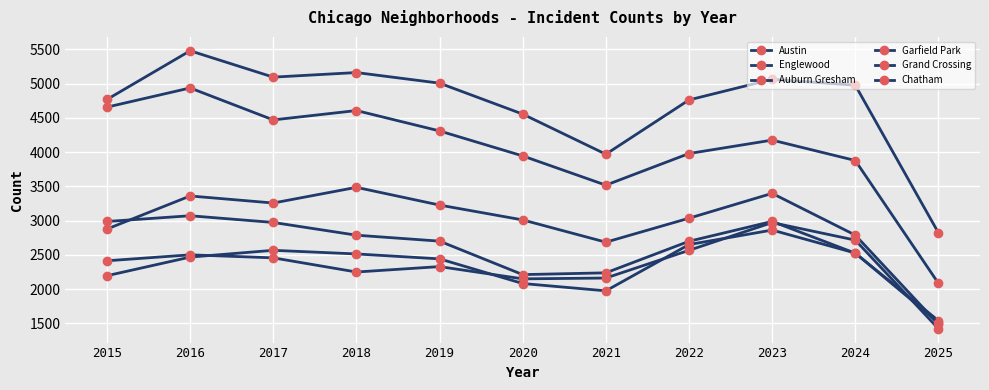

Reading left to right, extract all data points from this chart.

Austin: 4770	5481	5096	5163	5008	4556	3970	4763	5064	4978	2822
Englewood: 4658	4938	4471	4608	4310	3945	3518	3980	4176	3878	2084
Auburn Gresham: 2987	3071	2973	2787	2700	2211	2237	2698	2988	2524	1538
Garfield Park: 2877	3360	3257	3486	3227	3010	2685	3035	3398	2788	1487
Grand Crossing: 2413	2500	2456	2249	2328	2149	2161	2566	2971	2715	1421
Chatham: 2195	2467	2566	2513	2441	2081	1974	2650	2862	2526	1511